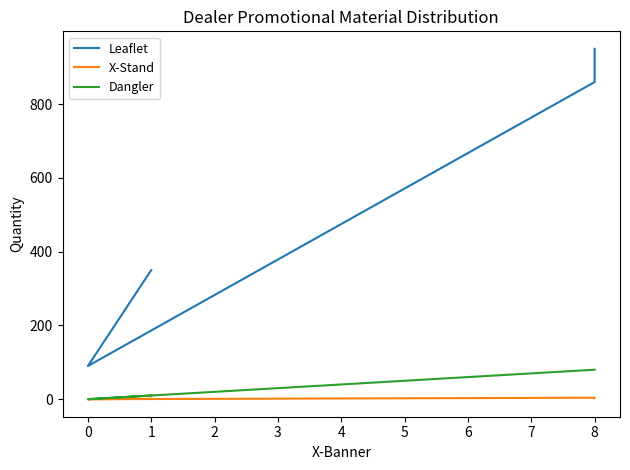

At how many categories does at least one series exceed 808?

2